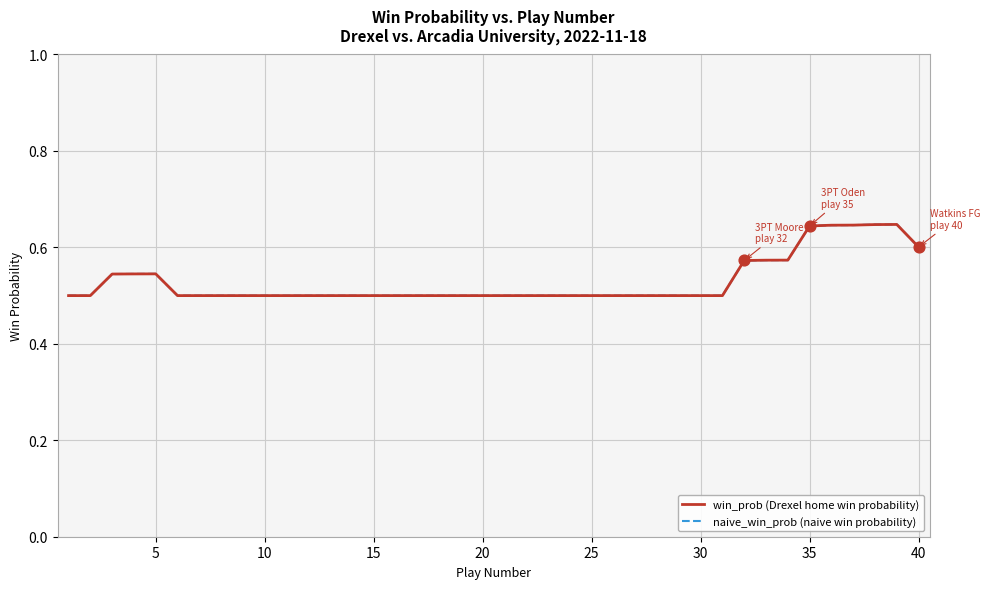

Is this an area chart (filled region under the line)?

No